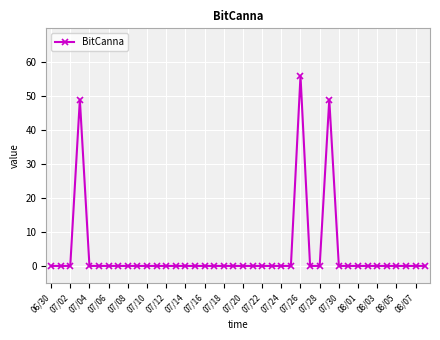

What is the average value?

4